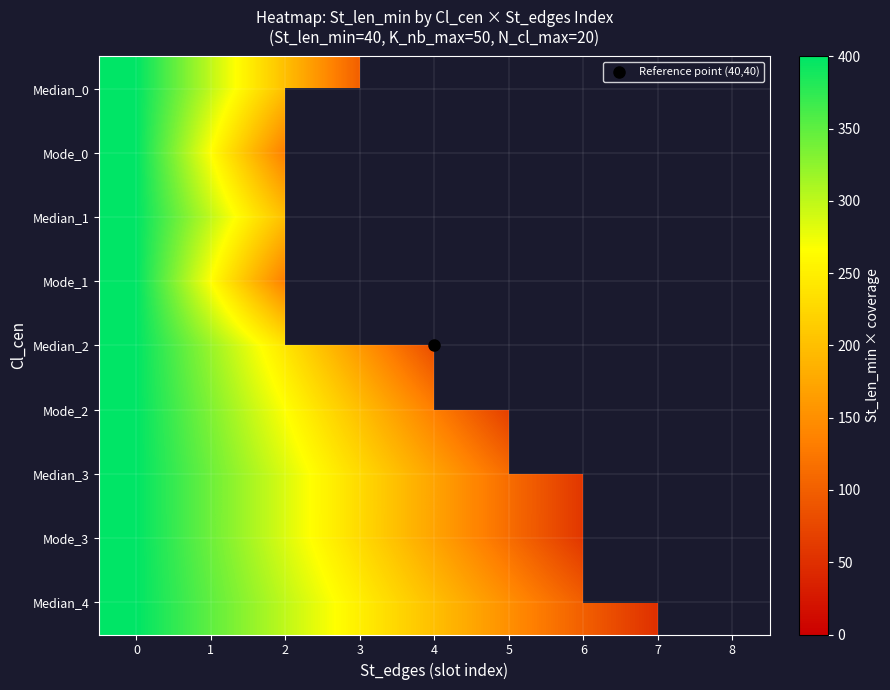

At which label is Mode_2 closest to 233?

3